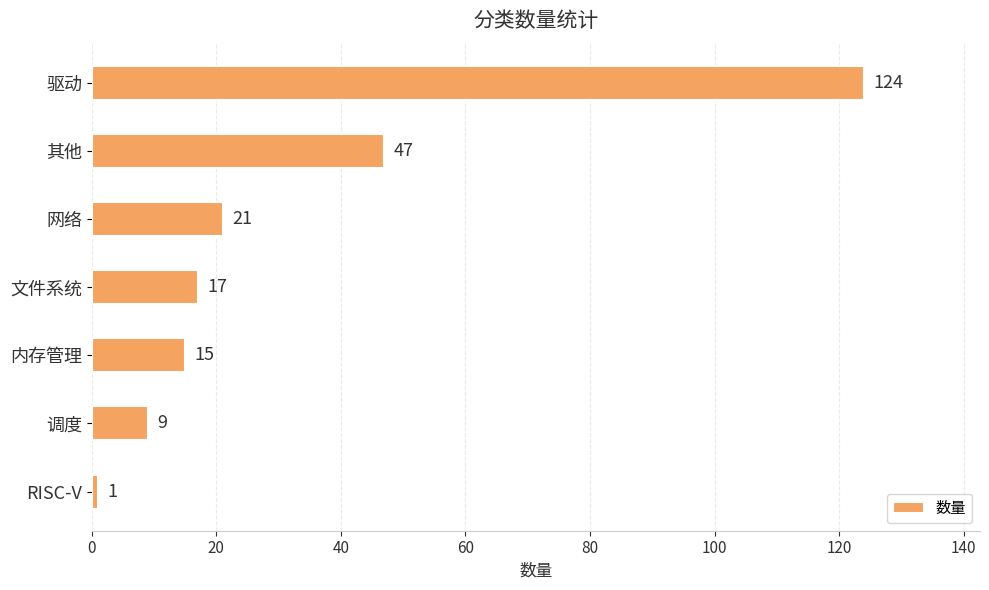

True or false: the data shows 24 at 内存管理.

False